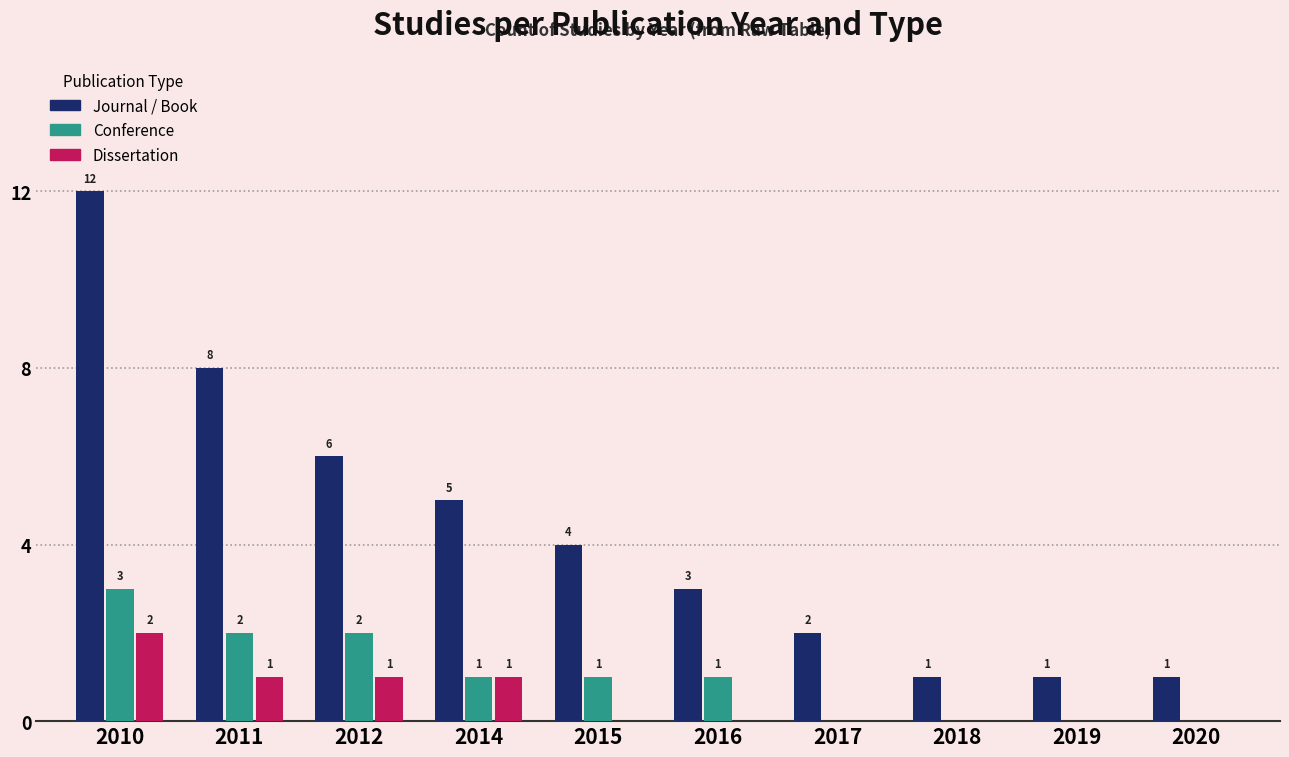

What is the sum of all Conference values?

10